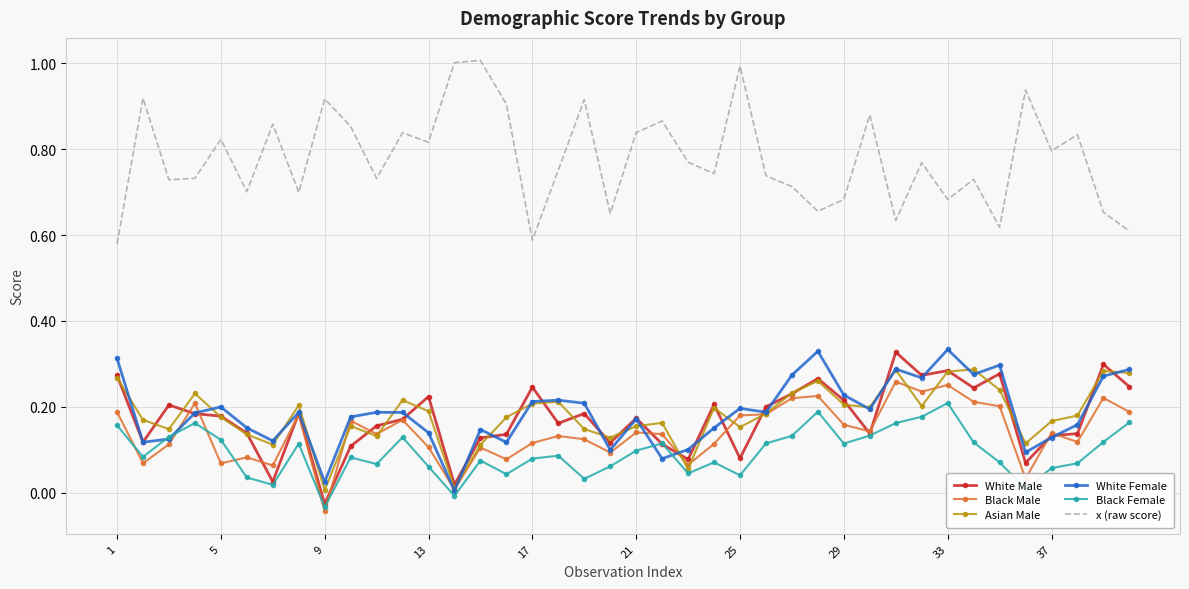

Which series has the largest total across all categories?

x (raw score)